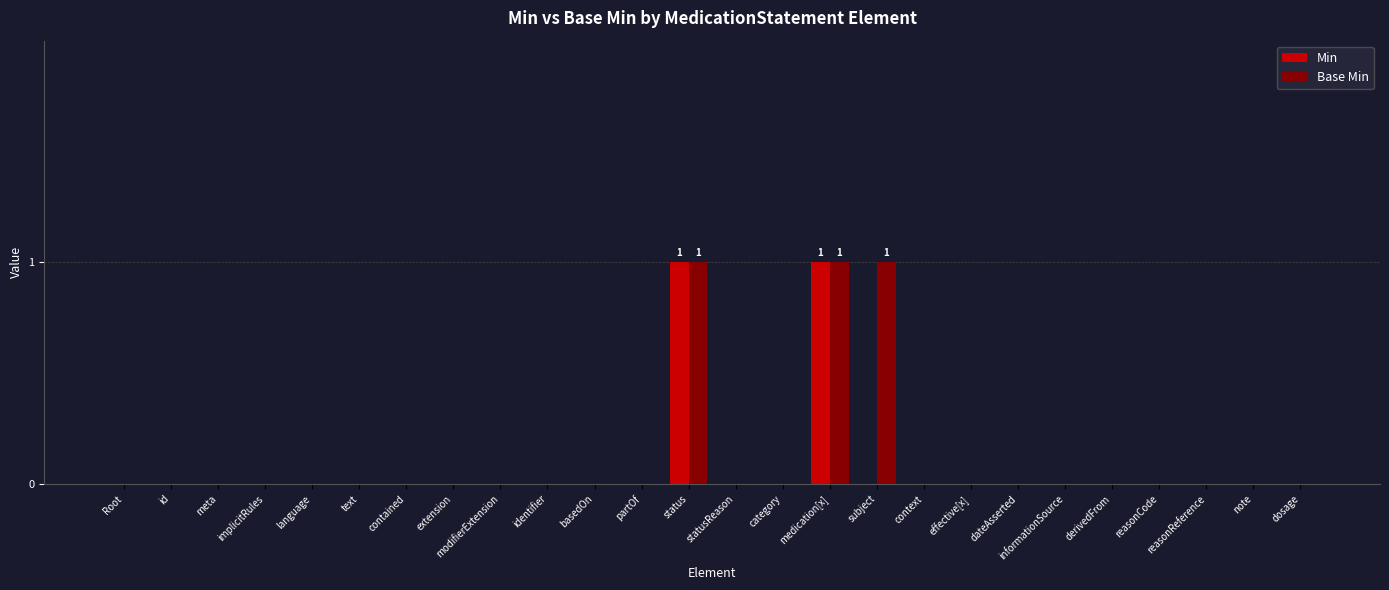

What is the sum of all Base Min values?

3